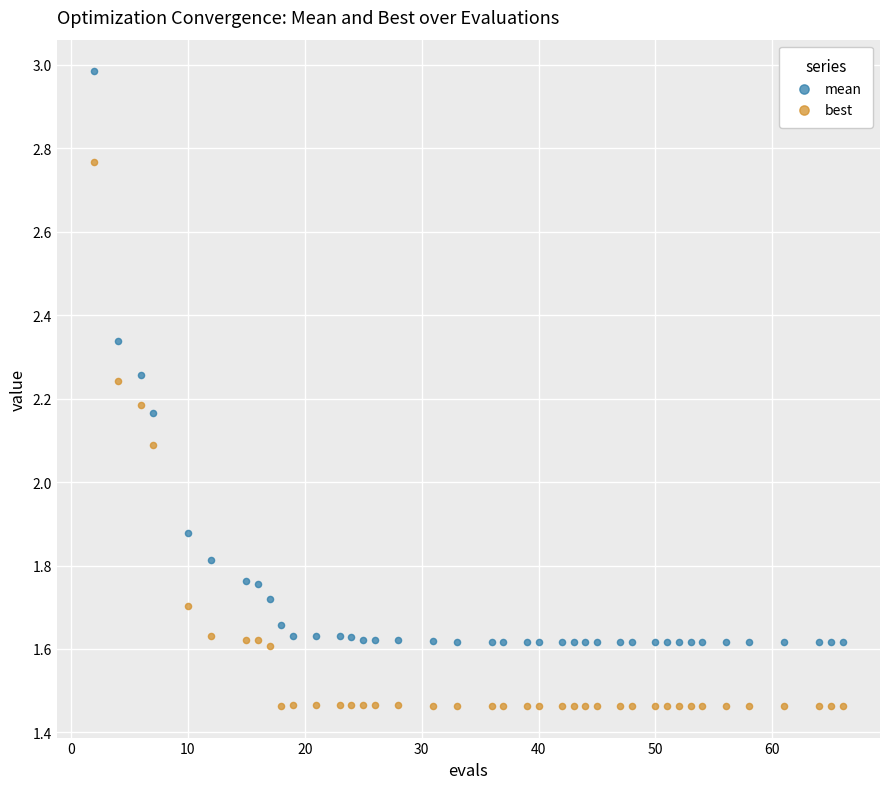

Which series has the largest Y range (max minus min)?

mean